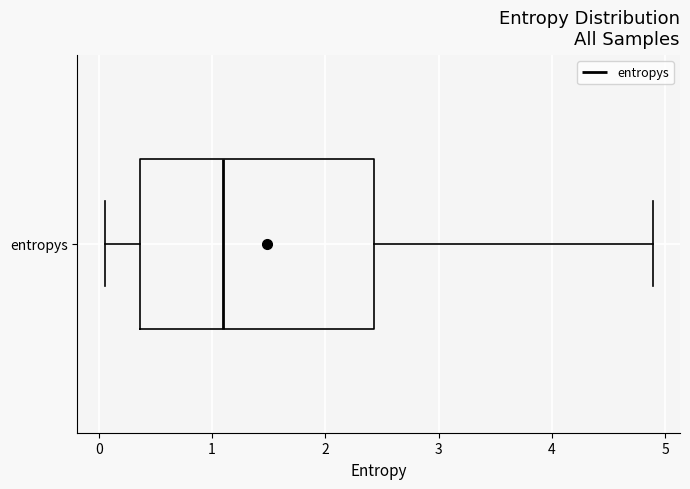

Read this box plot against the x-axis: the position of the median line, the range covered by the box, and the ends of both whiskers. The values are not printed on the chart, so give them approximately, as read against the axis.

median 1.1, box 0.4 to 2.4, whiskers 0.1 to 4.9